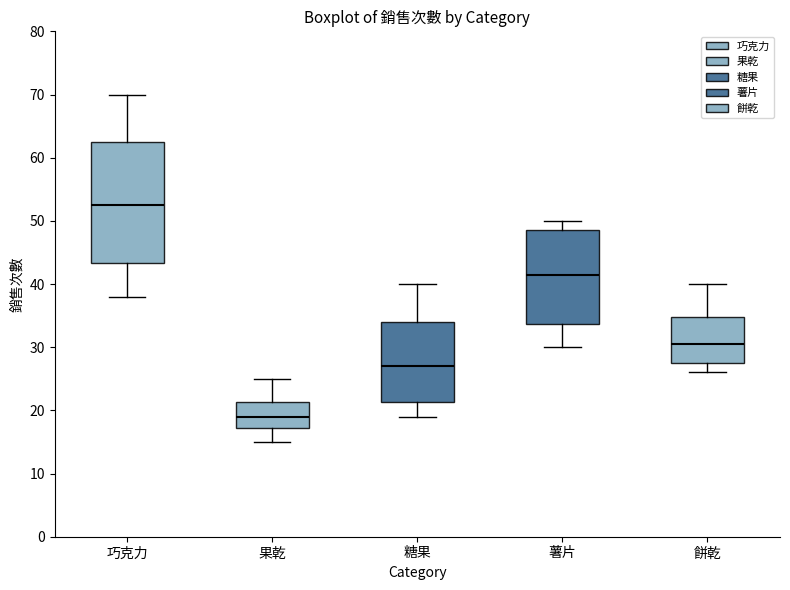

Which box's median line is the lowest?

果乾